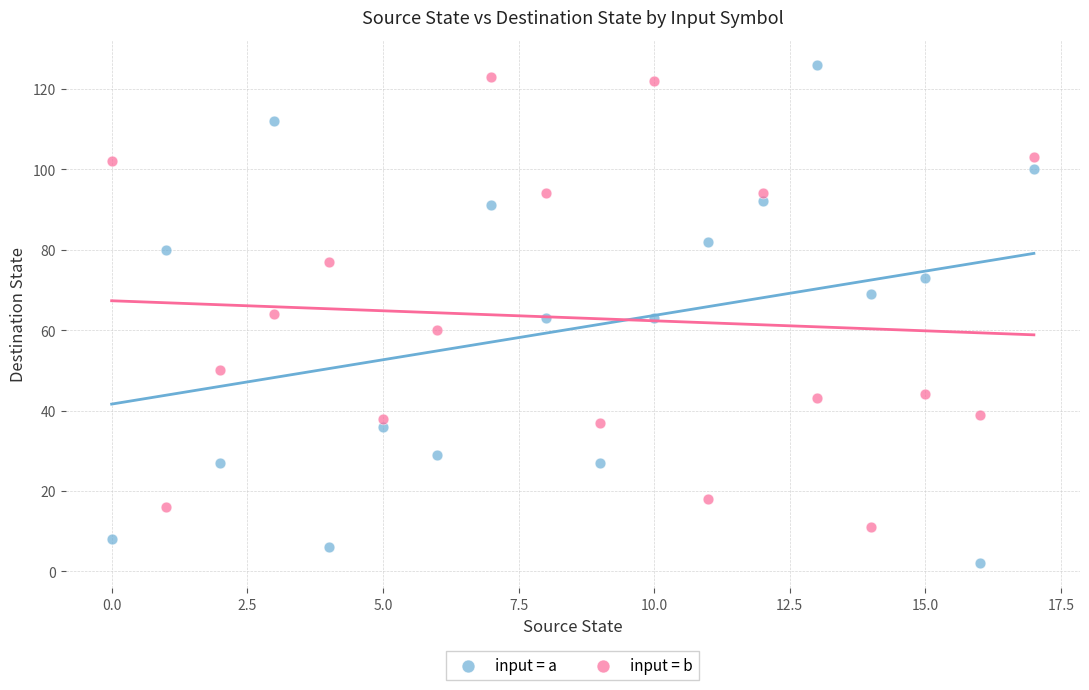

Which series has the largest Y range (max minus min)?

input = a